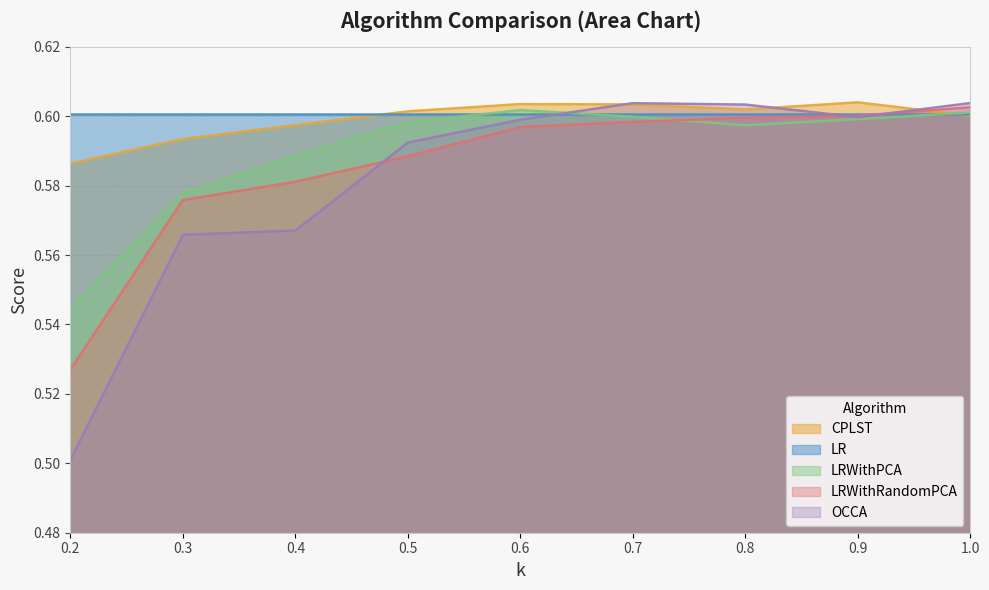

What is the maximum value shown in the chart?

0.6